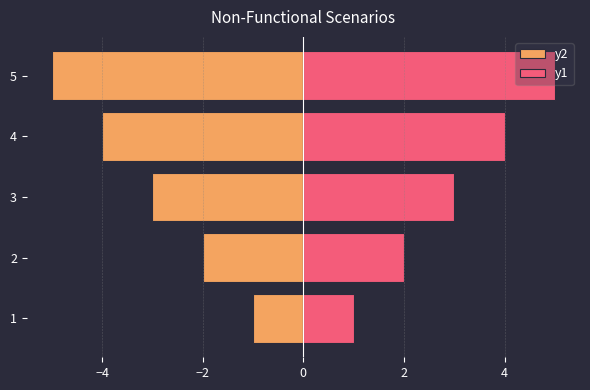

Reading left to right, extract all data points from this chart.

y2: -1	-2	-3	-4	-5
y1: 1	2	3	4	5